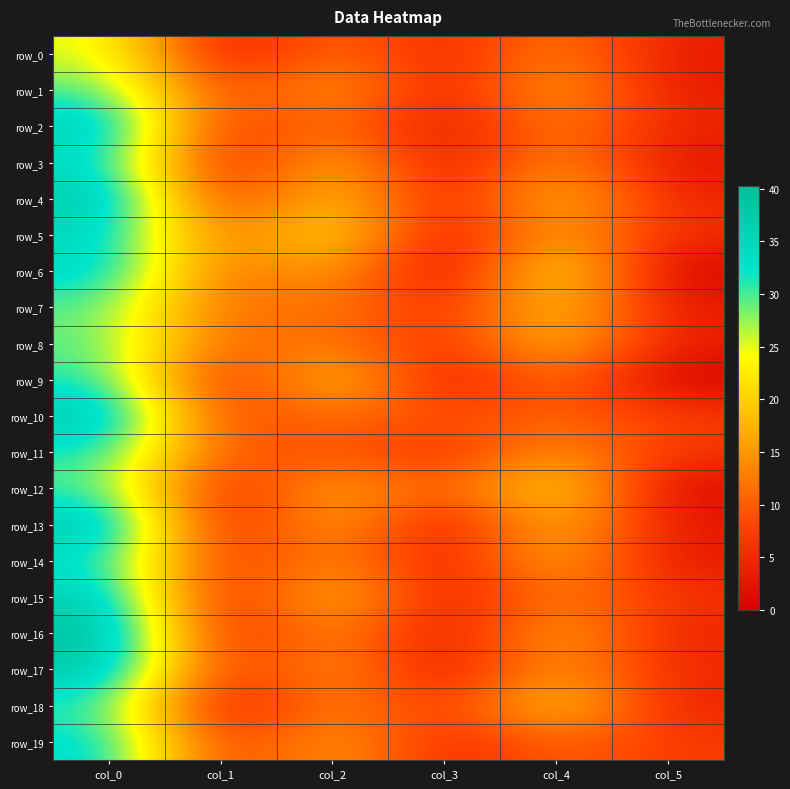

What is the difference between the maximum and minimum values in the row_16 series?

38.0